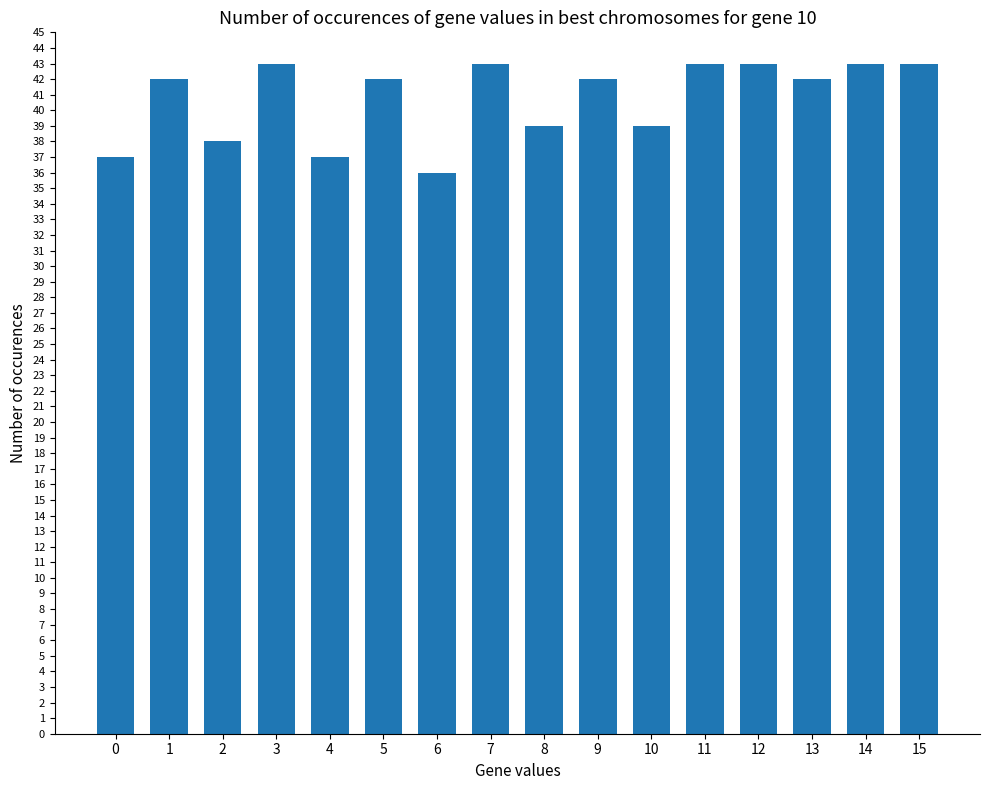

How many series are shown in this chart?

1